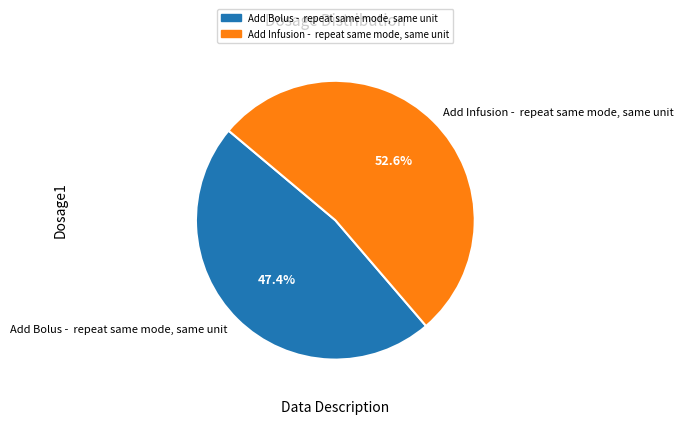

Which slice represents more than half of the pie?

Add Infusion - repeat same mode, same unit